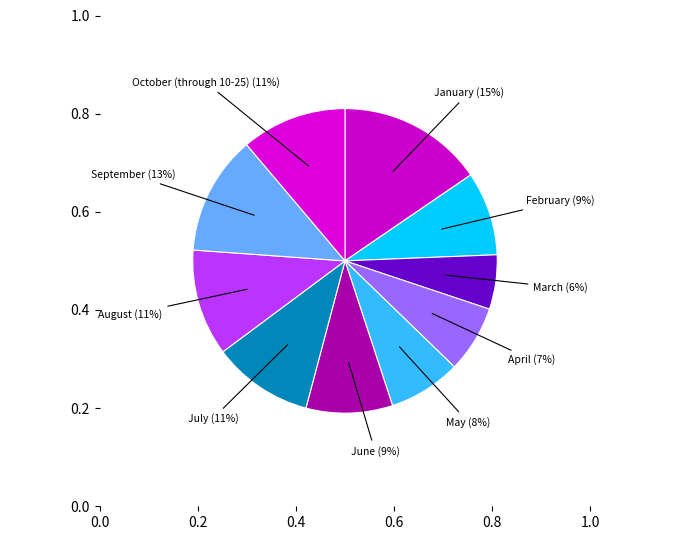

To the nearest percent, what portion does July represent?

11%